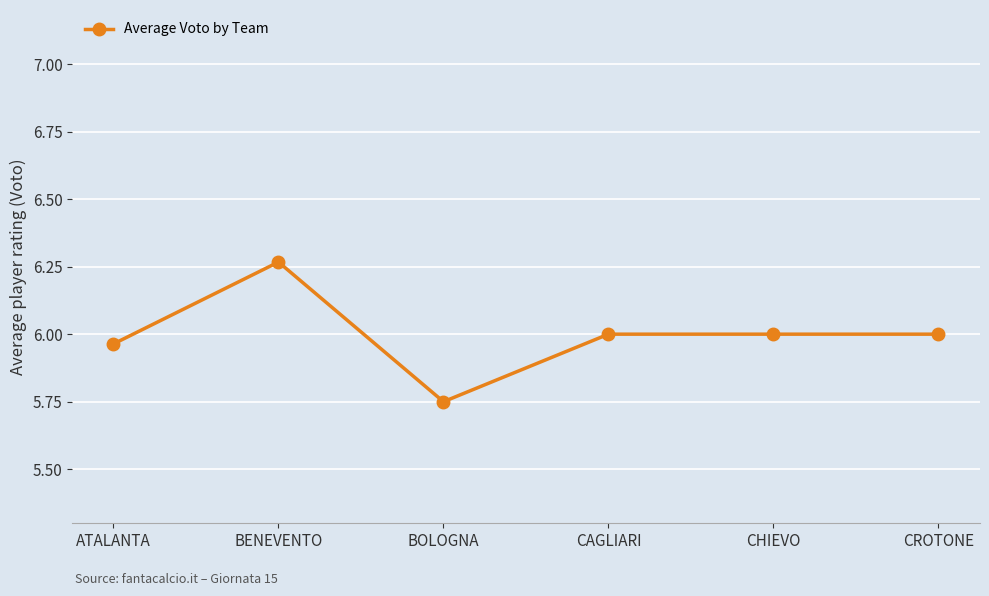

At which category does the chart reach its minimum across all series?

BOLOGNA